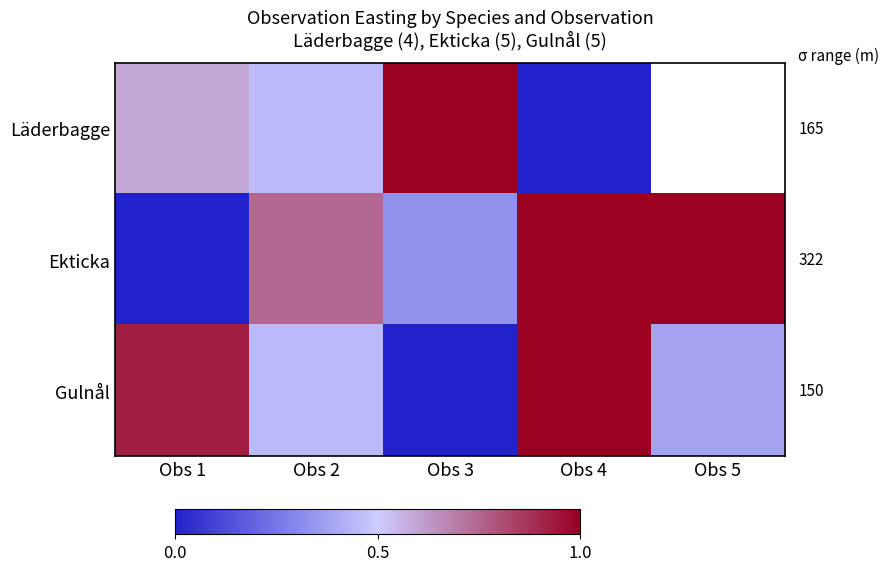

Between Obs 5 and Obs 1, which is larger?

Obs 1